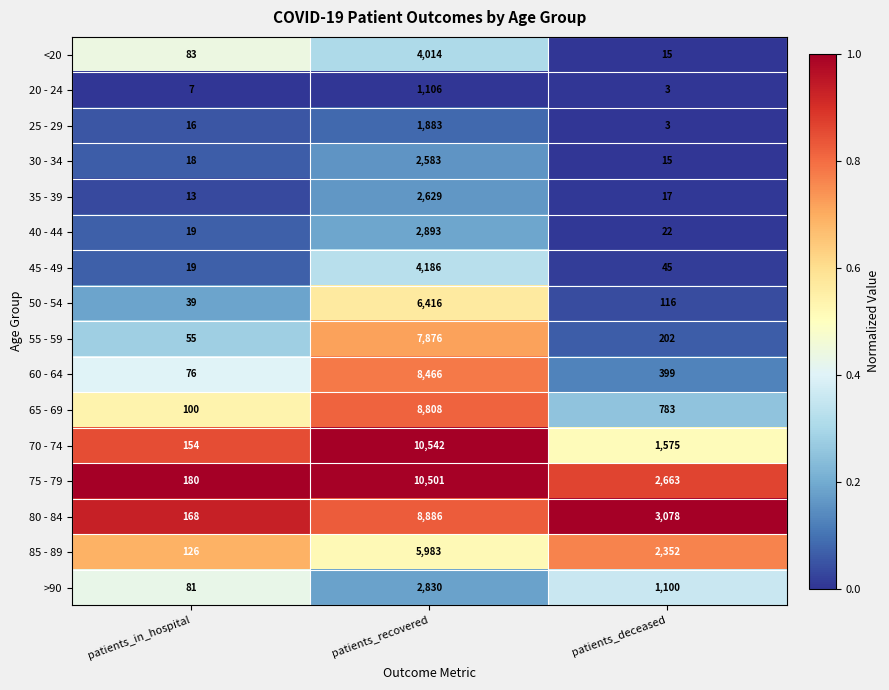

Count the number of categories in the chart.

3